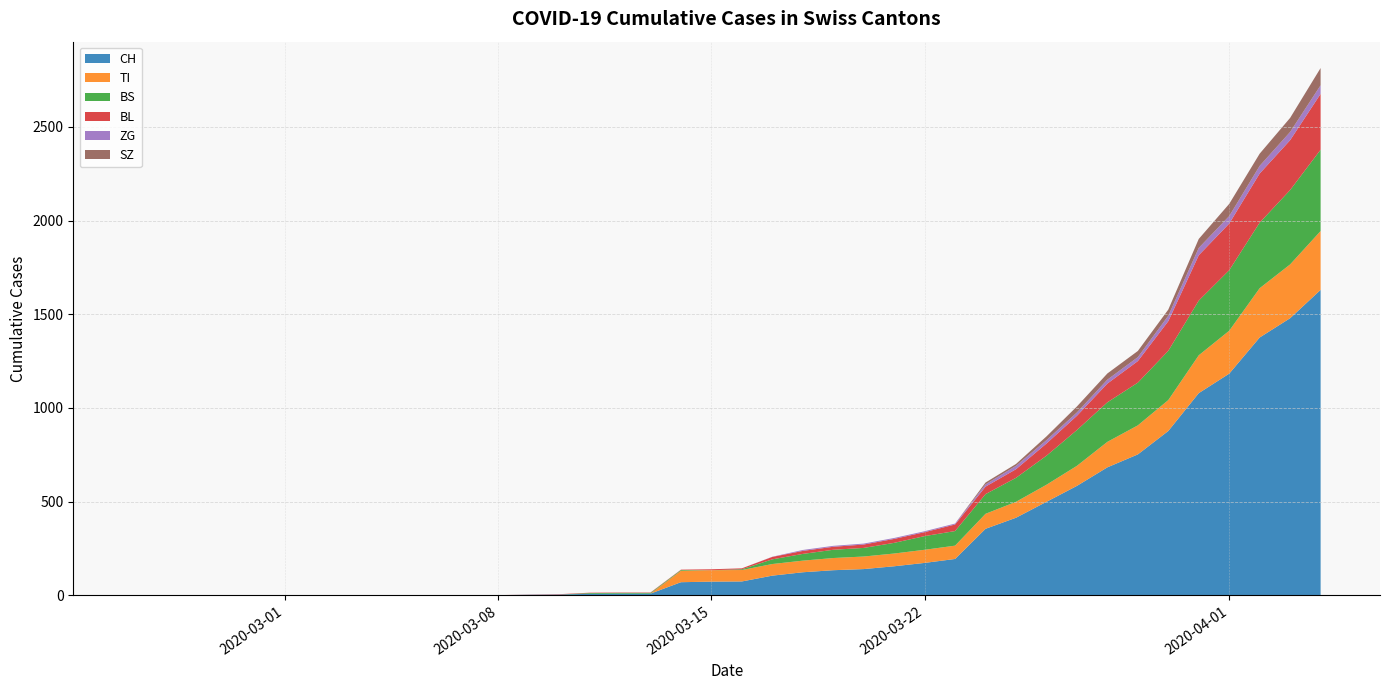

Reading left to right, extract all data points from this chart.

CH: 0	0	0	0	0	0	0	0	0	0	1	1	1	3	4	8	9	9	70	73	74	105	123	134	140	155	173	194	355	414	499	584	683	752	877	1079	1183	1376	1479	1630
TI: 0	0	0	0	0	0	0	0	0	0	0	0	0	0	0	0	0	0	61	61	61	62	62	65	67	68	70	71	80	85	91	107	136	155	165	202	229	263	287	314
BS: 0	0	0	0	0	0	0	0	0	0	0	0	0	0	0	4	4	4	4	0	4	25	36	44	46	57	73	78	105	128	155	191	211	228	263	292	323	350	397	434
BL: 0	0	0	0	0	0	0	0	0	0	0	0	0	1	2	2	2	2	2	5	5	13	16	16	18	21	21	35	40	46	65	76	100	115	158	242	249	262	266	298
ZG: 0	0	0	0	0	0	0	0	0	0	0	0	0	0	0	0	0	0	0	0	0	1	5	5	5	5	5	5	12	18	18	18	21	21	29	39	40	41	44	46
SZ: 0	0	0	0	0	0	0	0	0	0	0	0	0	0	0	0	0	0	0	0	0	0	0	0	0	0	0	0	10	10	20	32	33	33	33	48	65	65	75	92